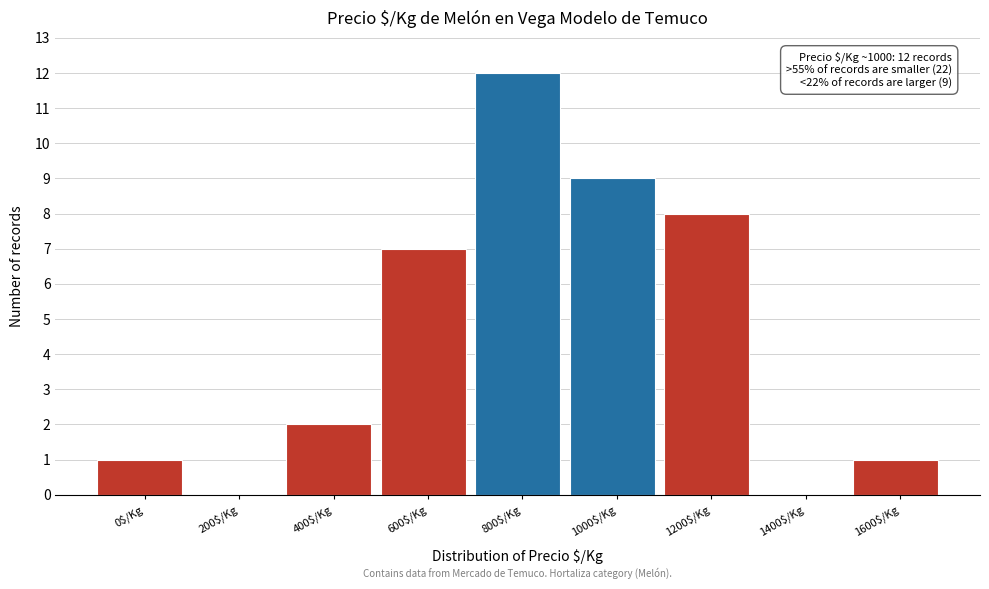

At which label is the value closest to 6?

600$/Kg